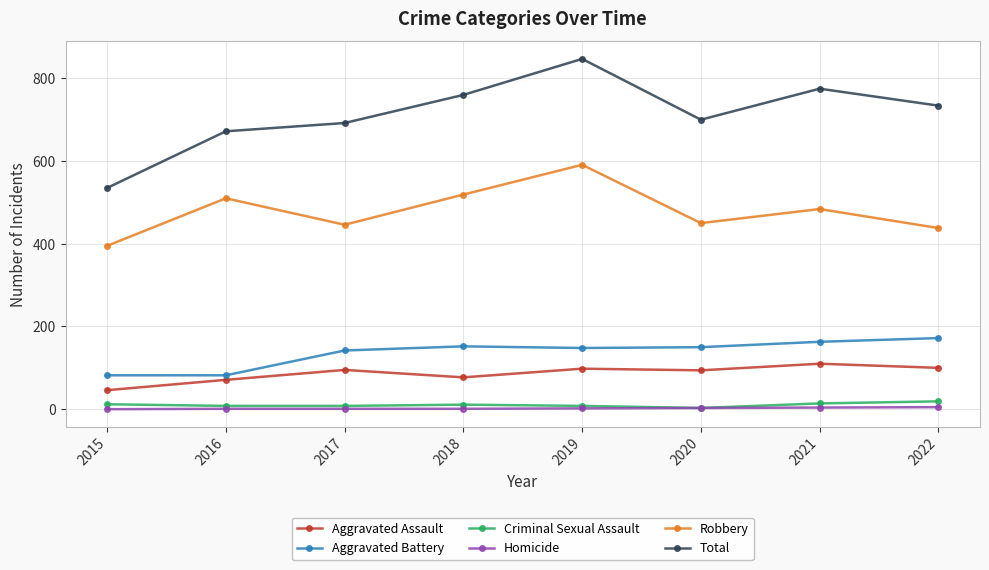

What is the difference between the maximum and minimum values in the Total series?

312